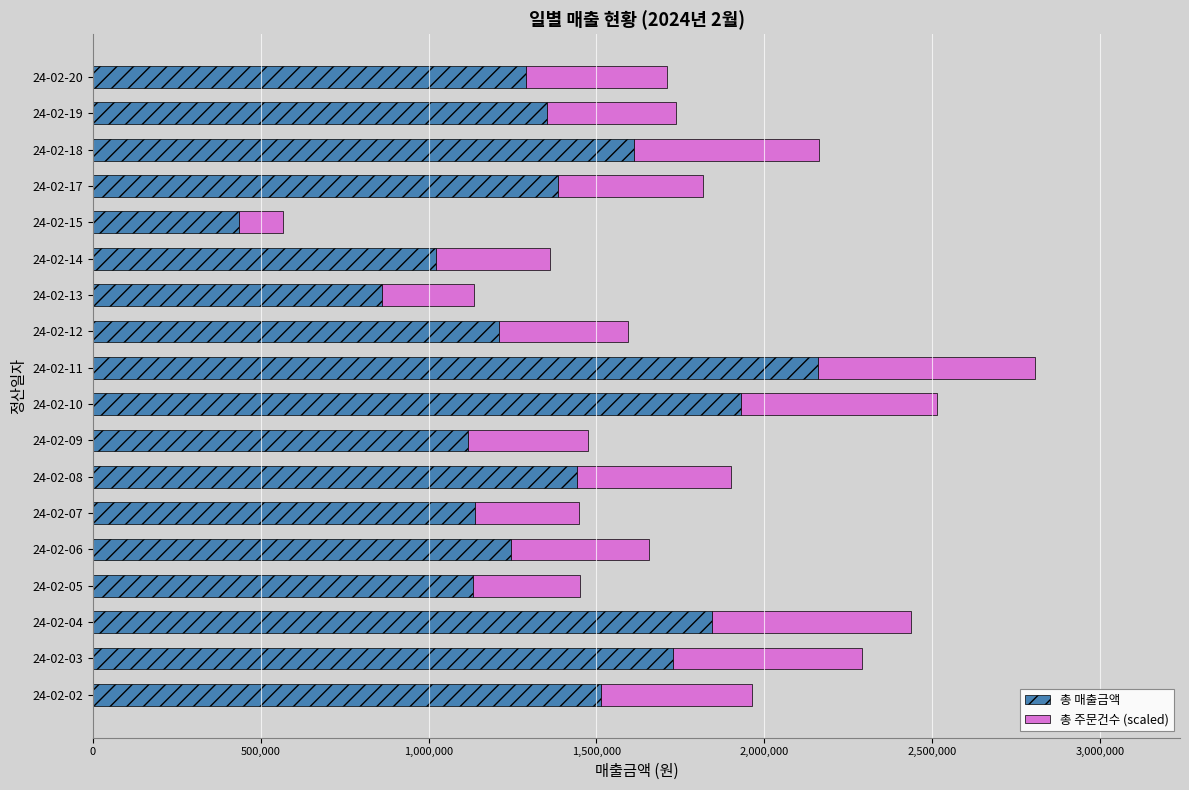

The value of 총 매출금액 at 24-02-19 is 2340598.3. True or false?

False